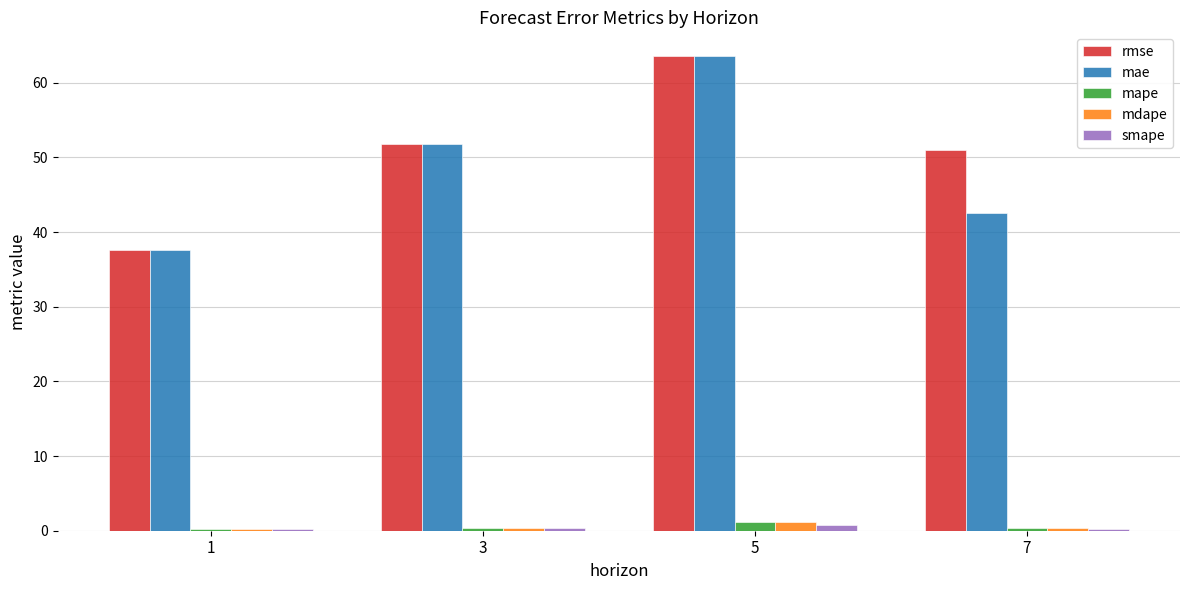

What is the difference between the second highest and minimum values in the mdape series?

0.1